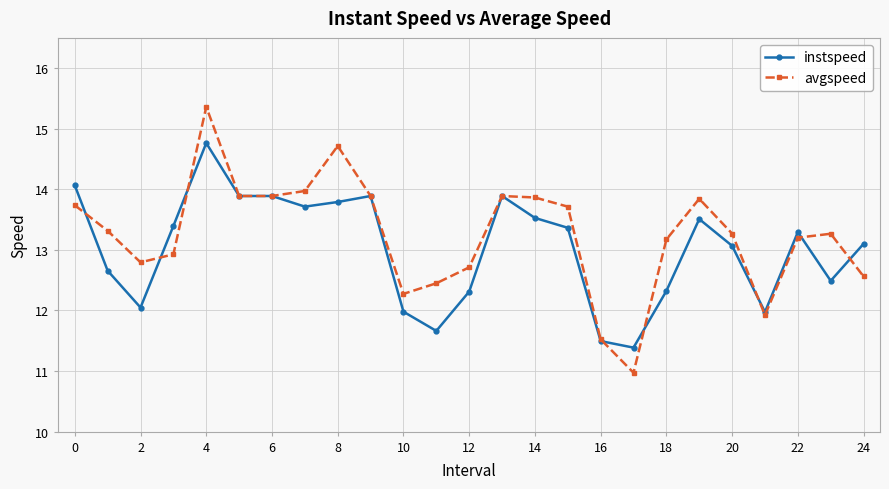

What is the highest value of the instspeed series?

14.8